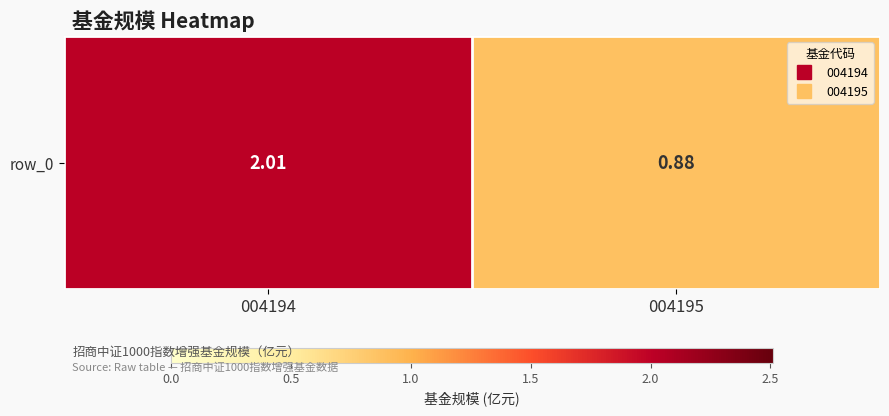

What is the sum of the values at 004195 and 004194?

2.9